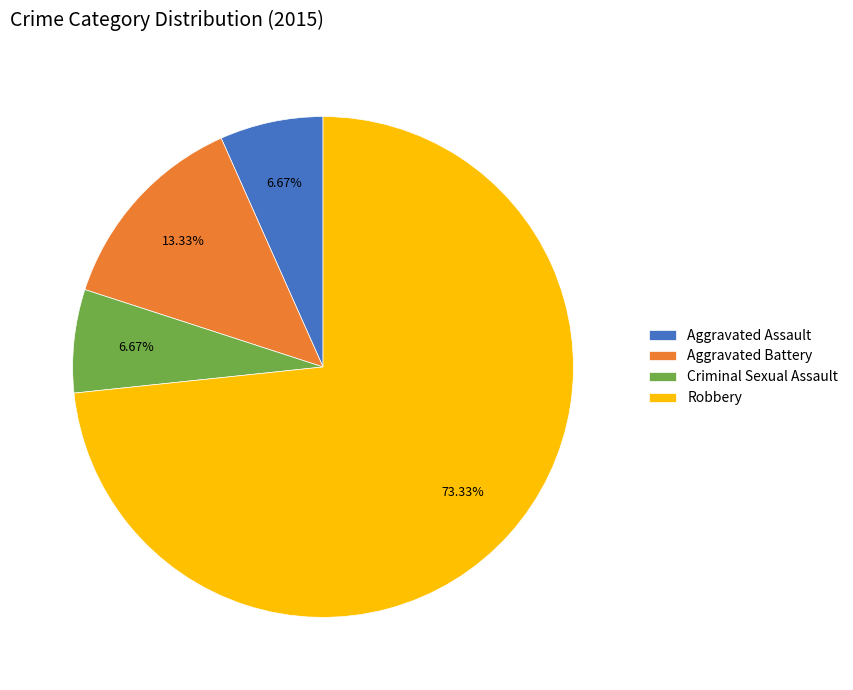

What percentage is the Robbery slice, to the nearest percent?

73%